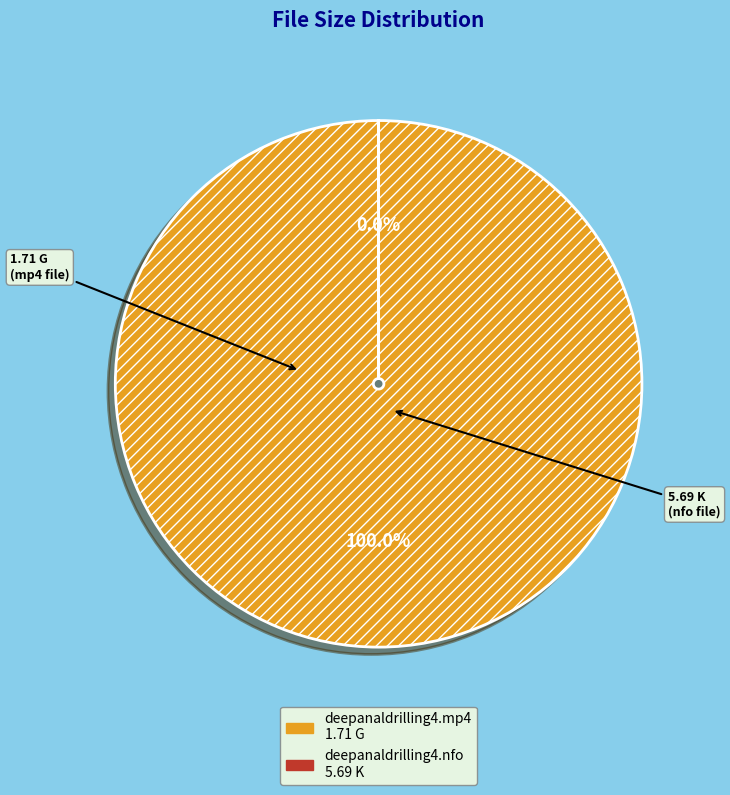

Combined, do jiggly-deepanaldrilling4.nfo and jiggly-deepanaldrilling4.mp4 account for over 50%?

Yes